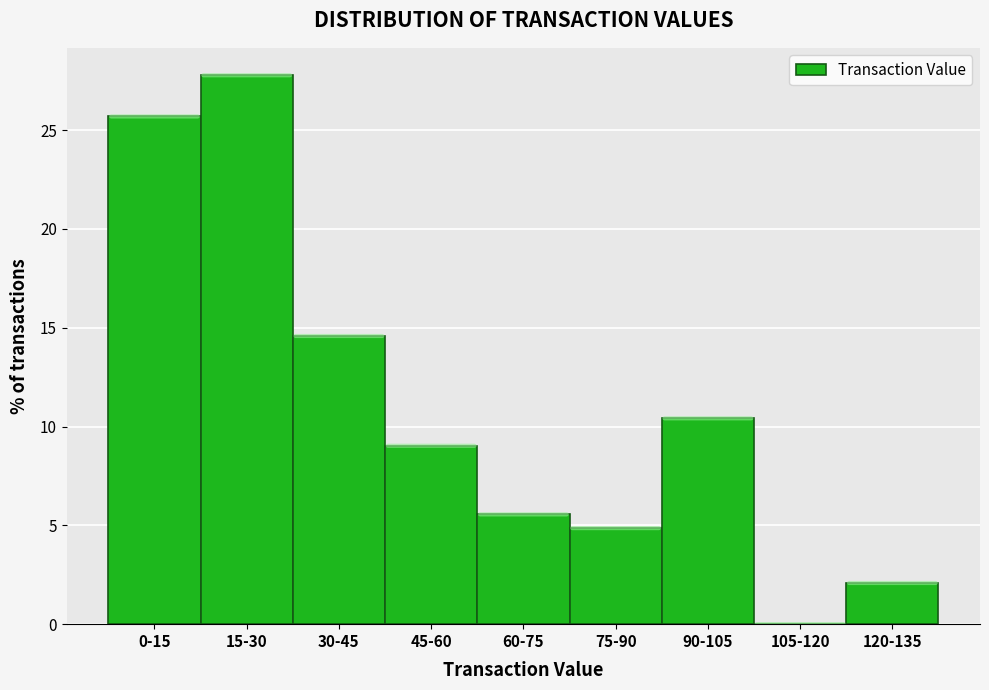

Reading left to right, what are all the values shown in this chart?

0-15=25.7	15-30=27.8	30-45=14.6	45-60=9.0	60-75=5.6	75-90=4.9	90-105=10.4	105-120=0.0	120-135=2.1